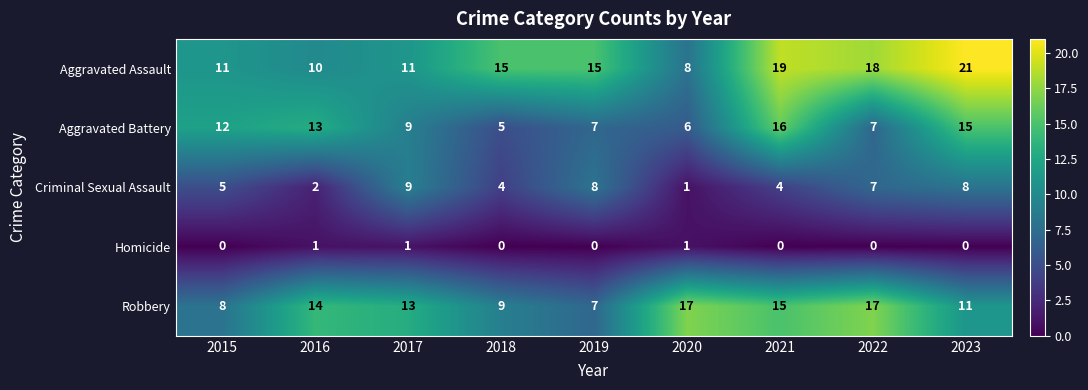

What is the average value of the Robbery series?

12